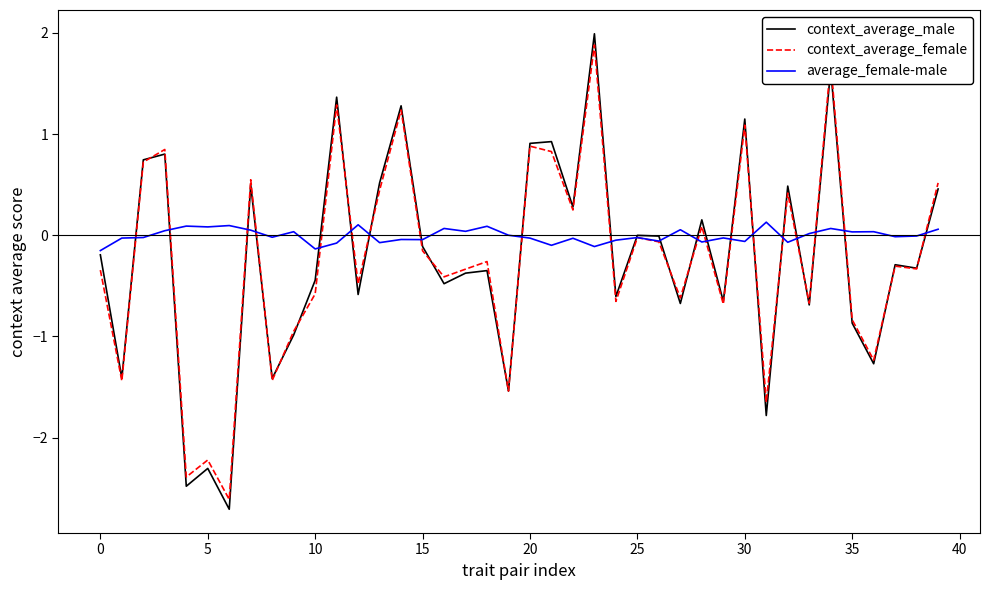

Which series has the largest total across all categories?

average_female-male